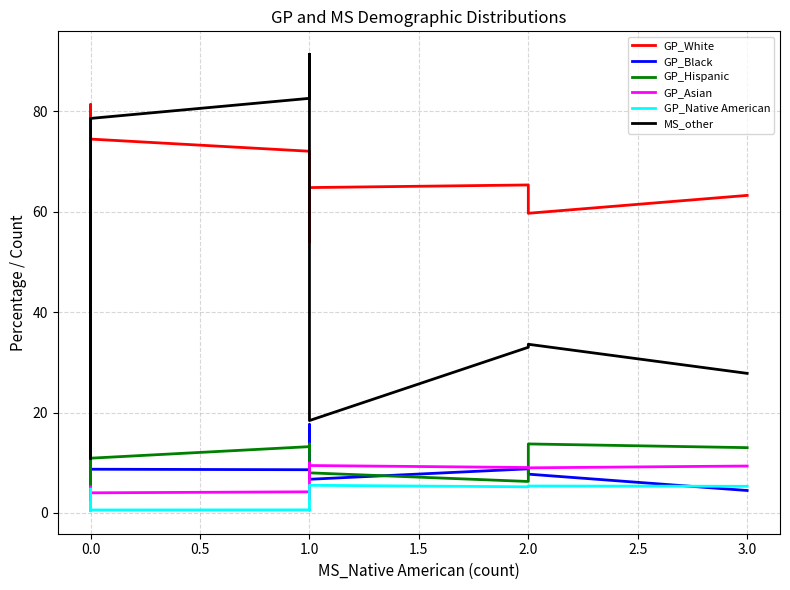

Does the chart have visible grid lines?

Yes